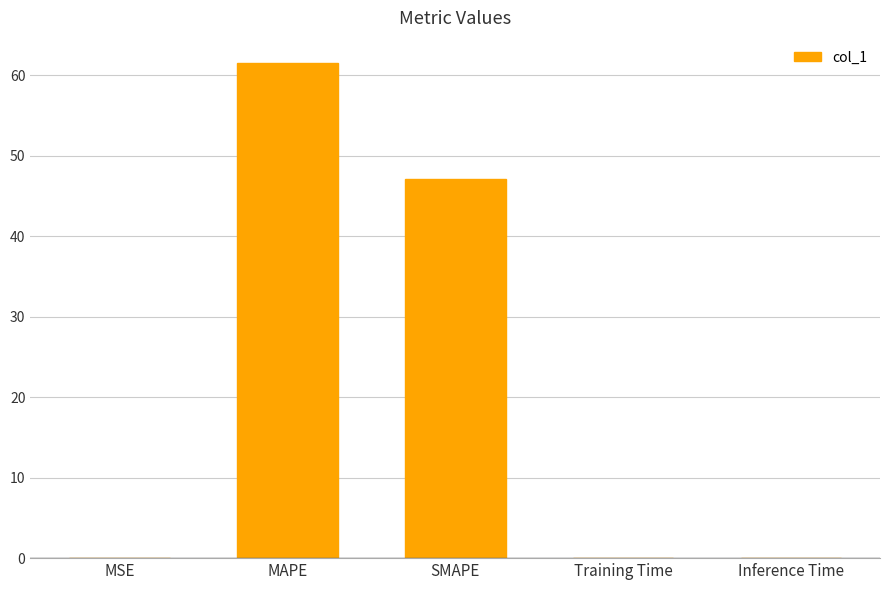

Where is the data nearest to the value 30?

SMAPE